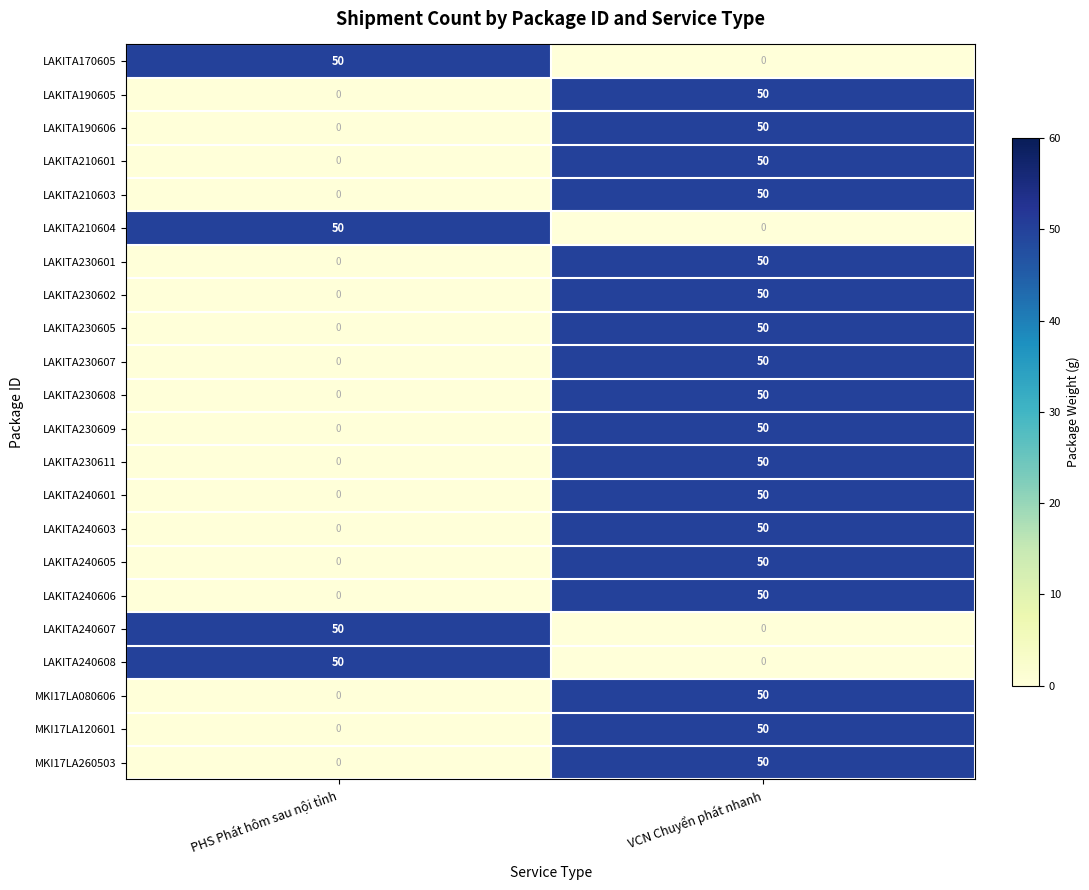

How many values in LAKITA230605 are above zero?

1